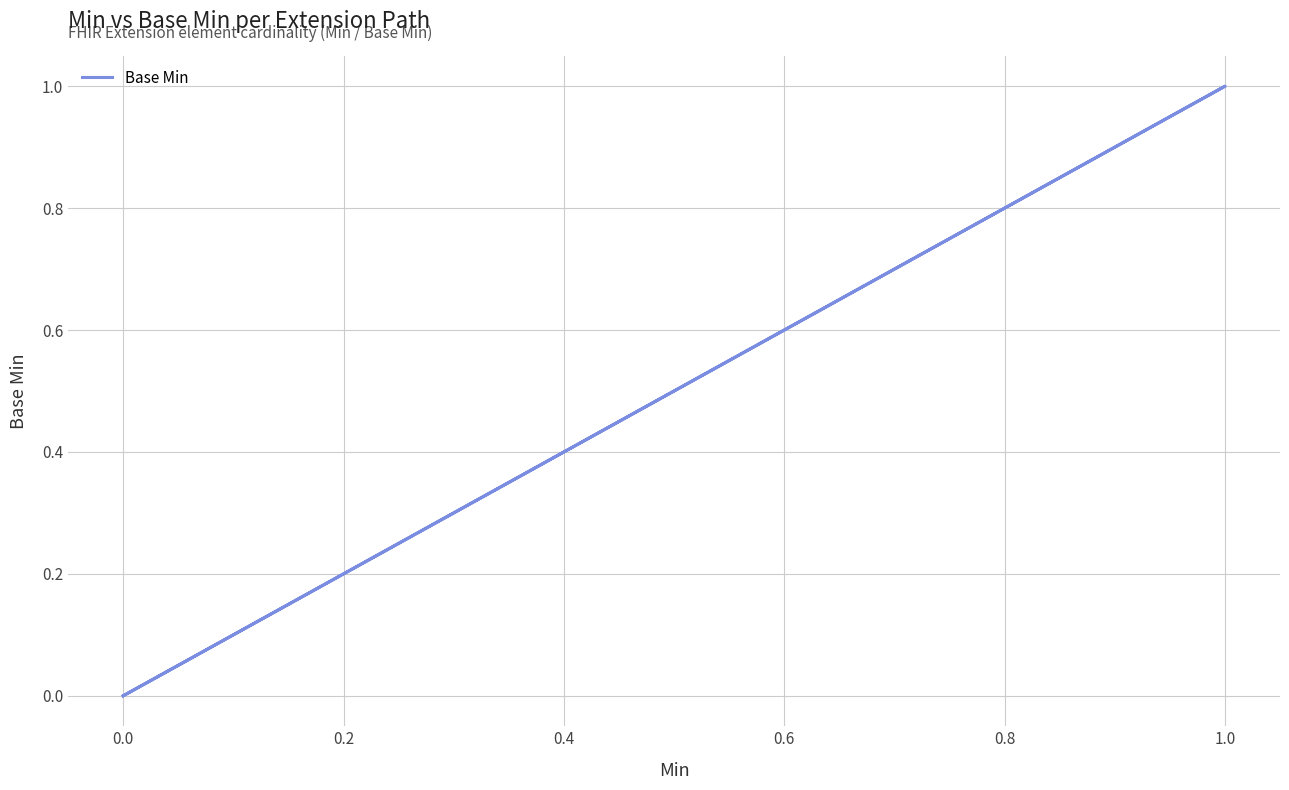

How many interior local peaks (higher than both neighbors) does the data have?

1